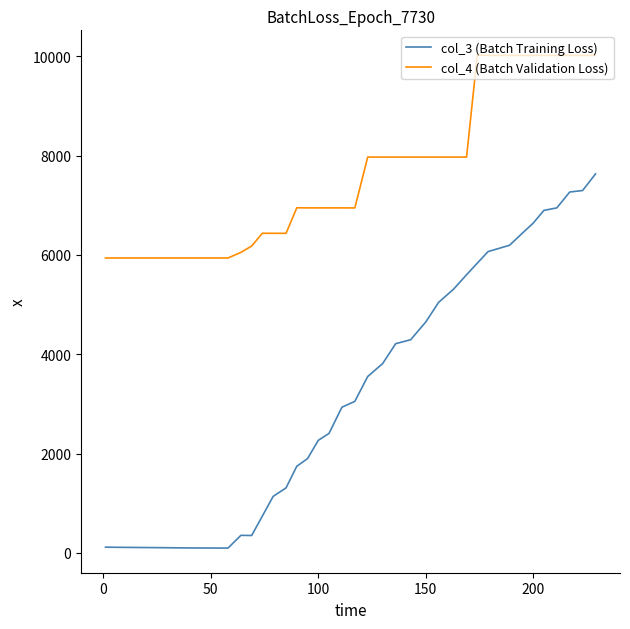

Which series has the widest spread of values?

col_3 (Batch Training Loss)